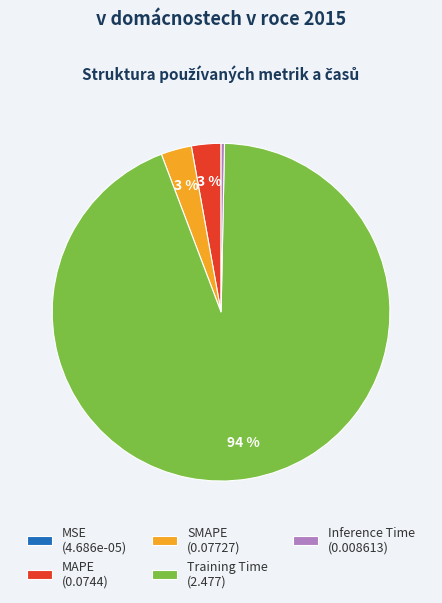

To the nearest percent, what is the average slice percentage?

20%